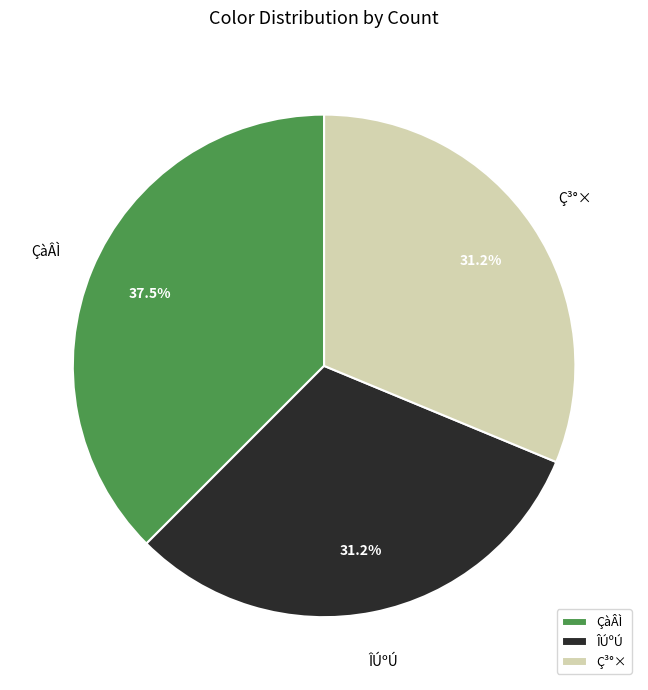

Does ÇàÂÌ represent more than half of the total?

No